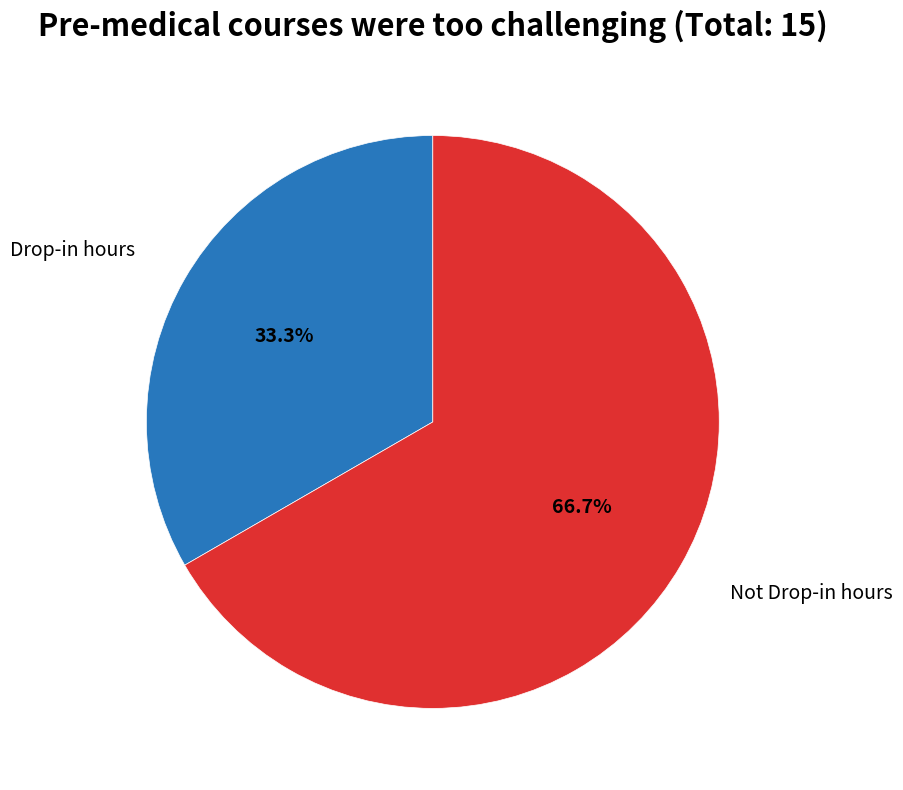

Does any single category account for the majority?

Yes